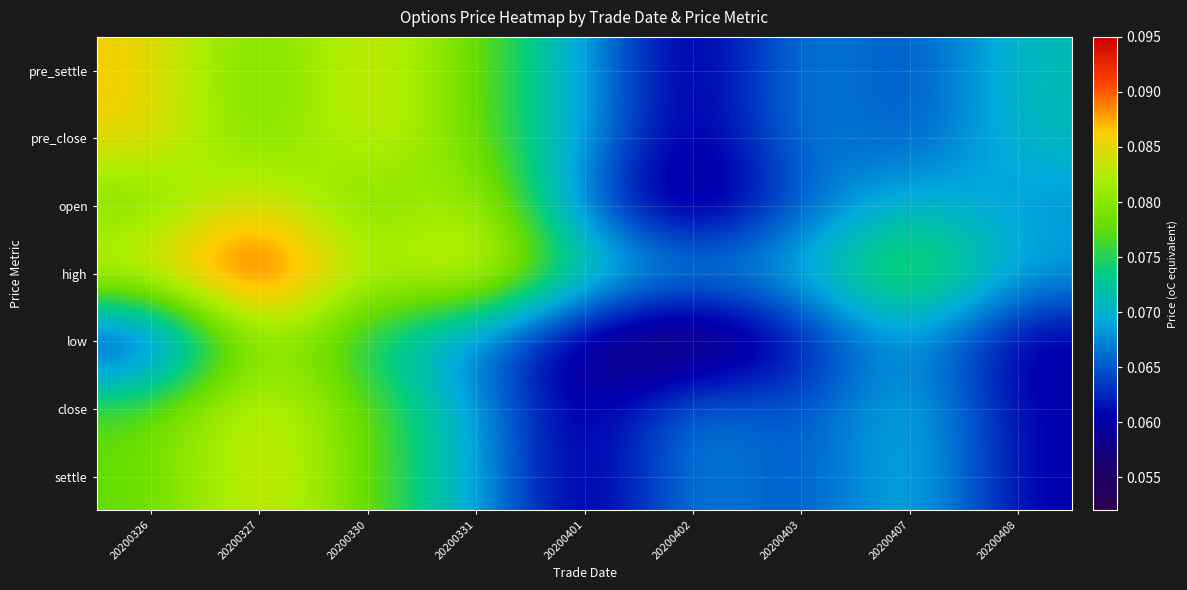

What is the total value across all series at 20200327?

0.6